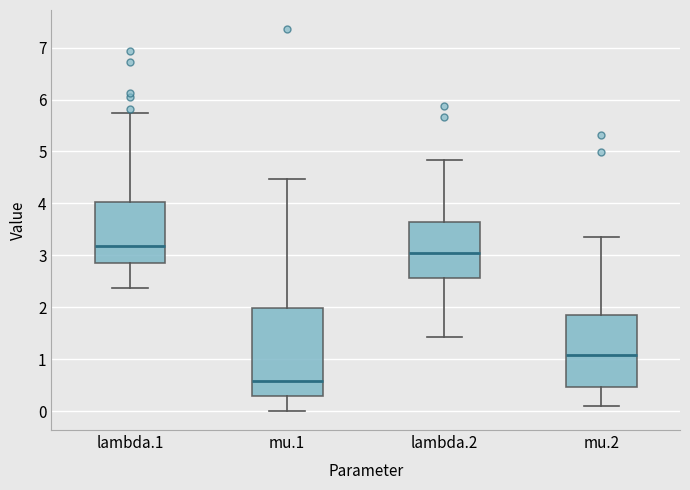

Where does the lower whisker of the box for lambda.1 end on the y-axis? The values are not printed on the chart, so give them approximately, as read against the axis.

2.4